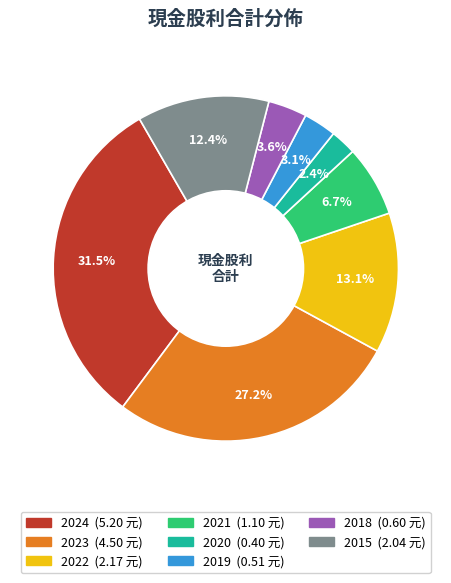

Does any single category account for the majority?

No